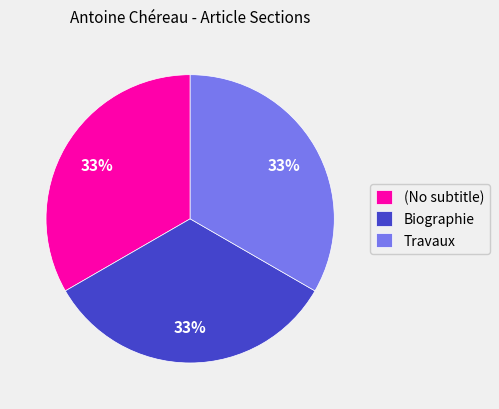

Does any single category account for the majority?

No